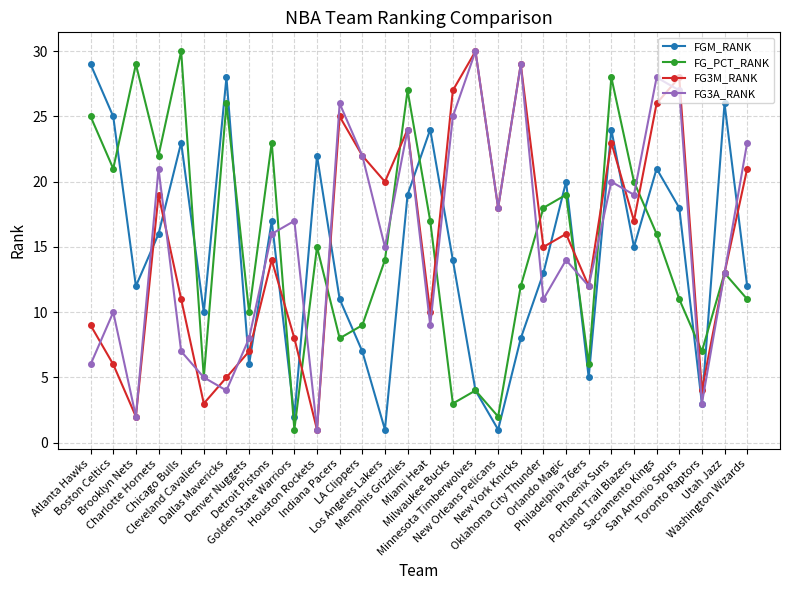

How many interior local valleys does the FGM_RANK series have?

9